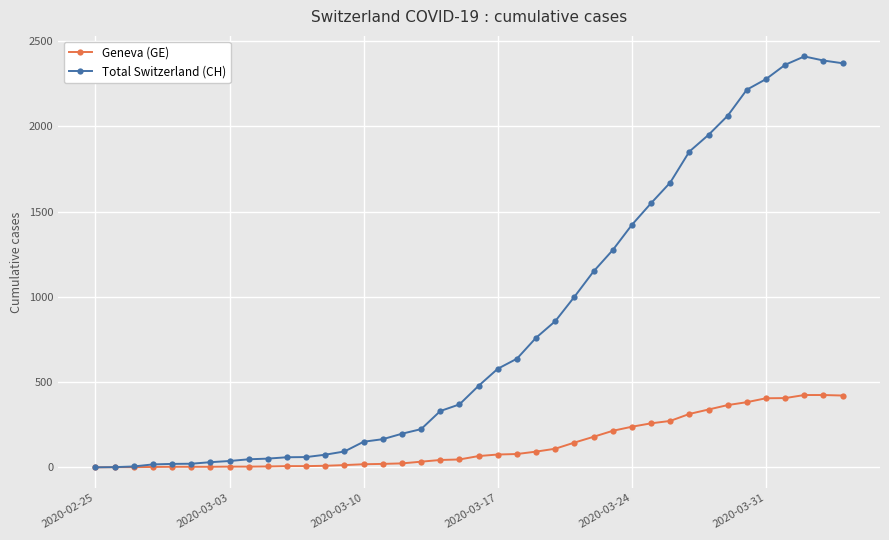

Rank the series by their average value, from lowest to highest.

Geneva (GE), Total Switzerland (CH)